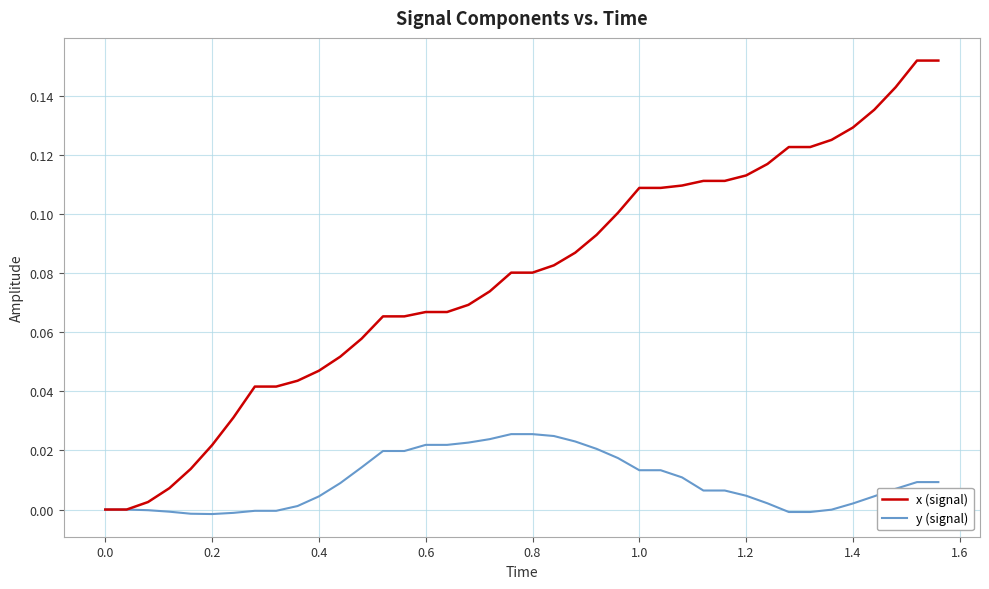

Count the number of data series in this chart.

2